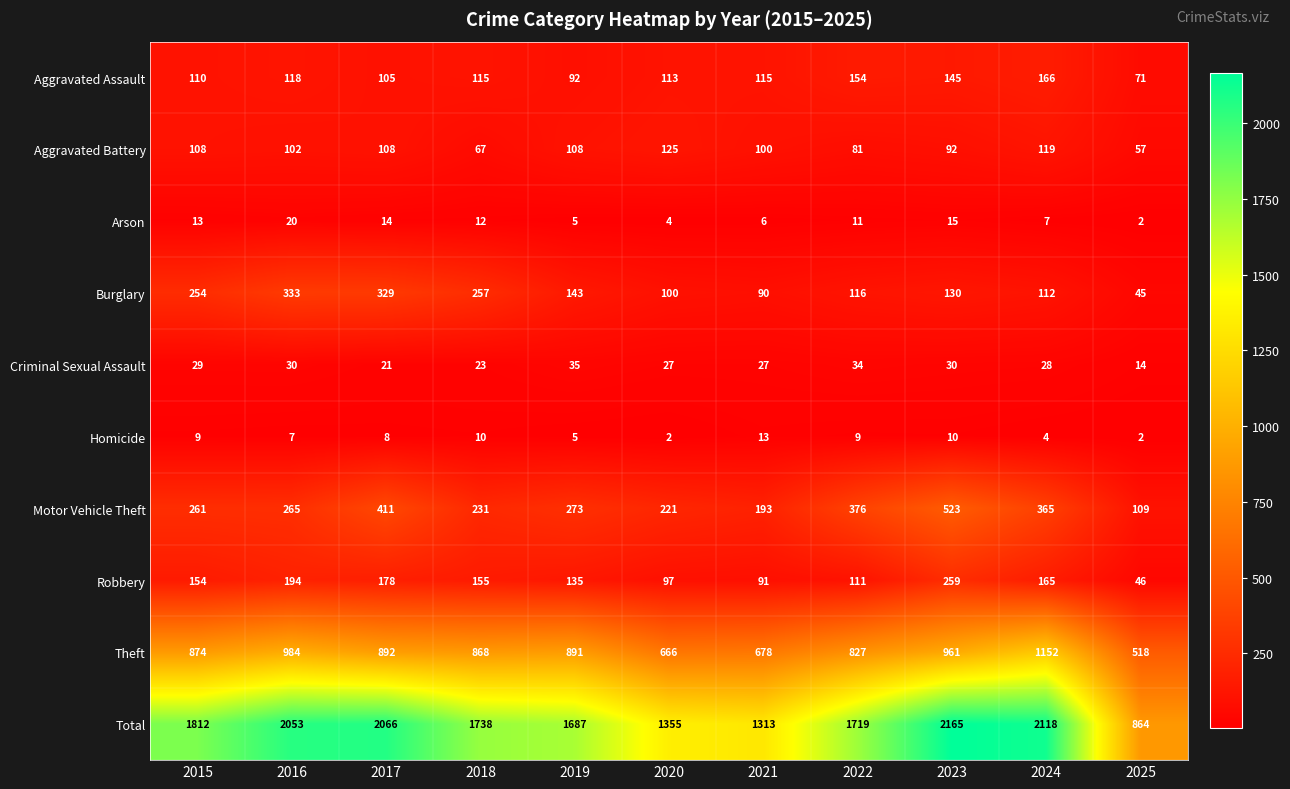

What is the sum of all Arson values?

109